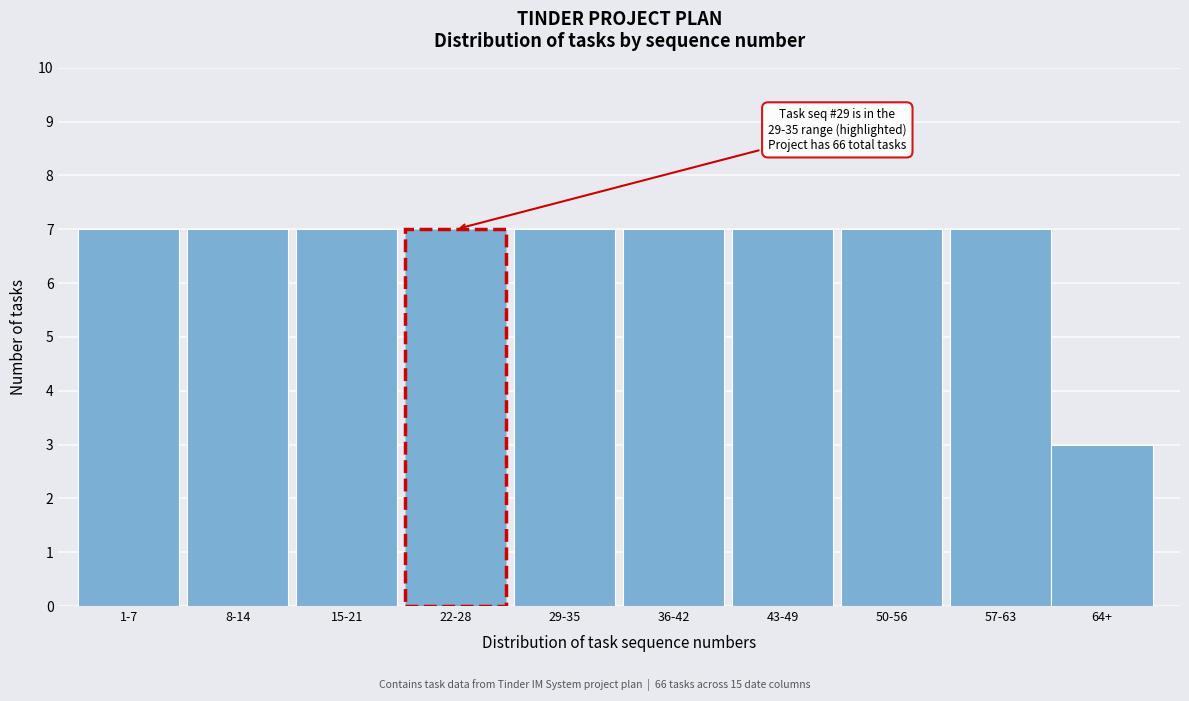

Reading right to left, what are all the values shown in this chart?

3	7	7	7	7	7	7	7	7	7